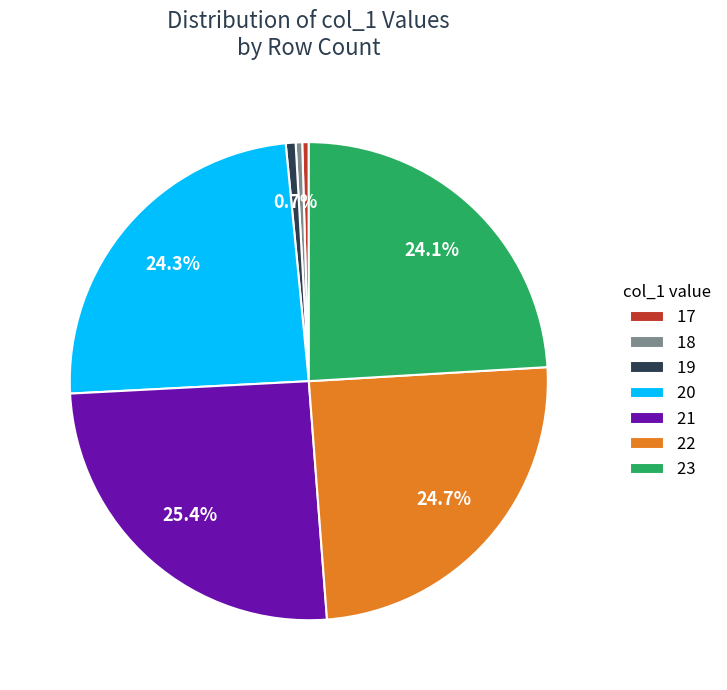

How many slices are in this pie chart?

7